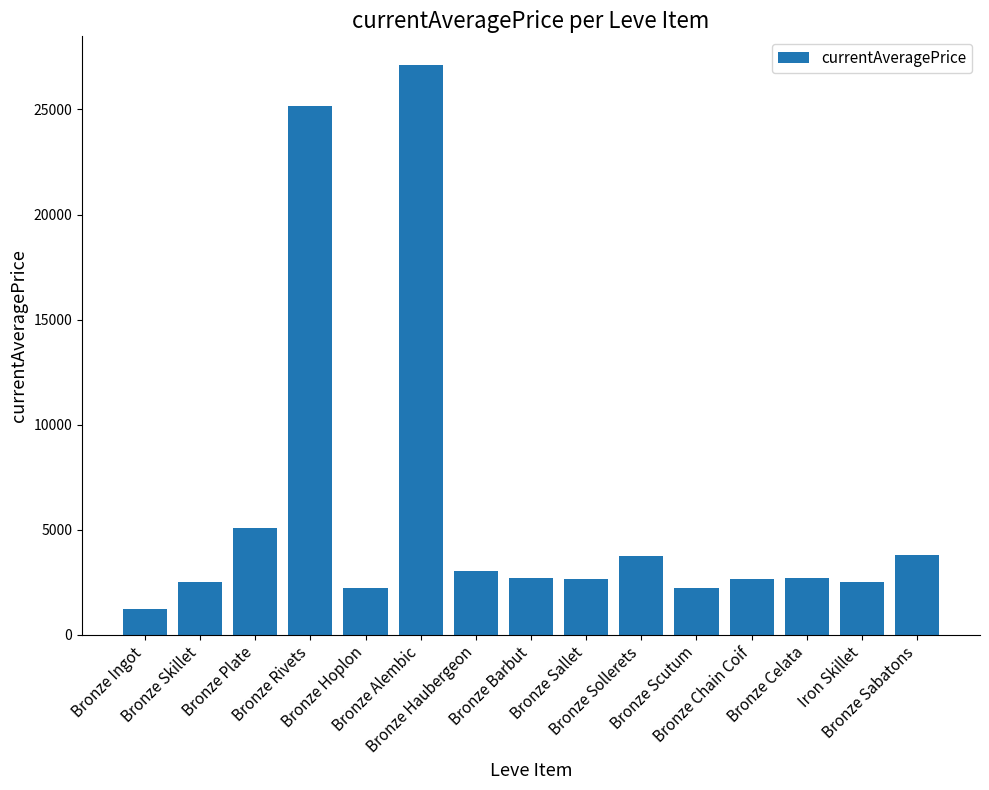

What is the change in value from Bronze Alembic to Iron Skillet?

-24629.0